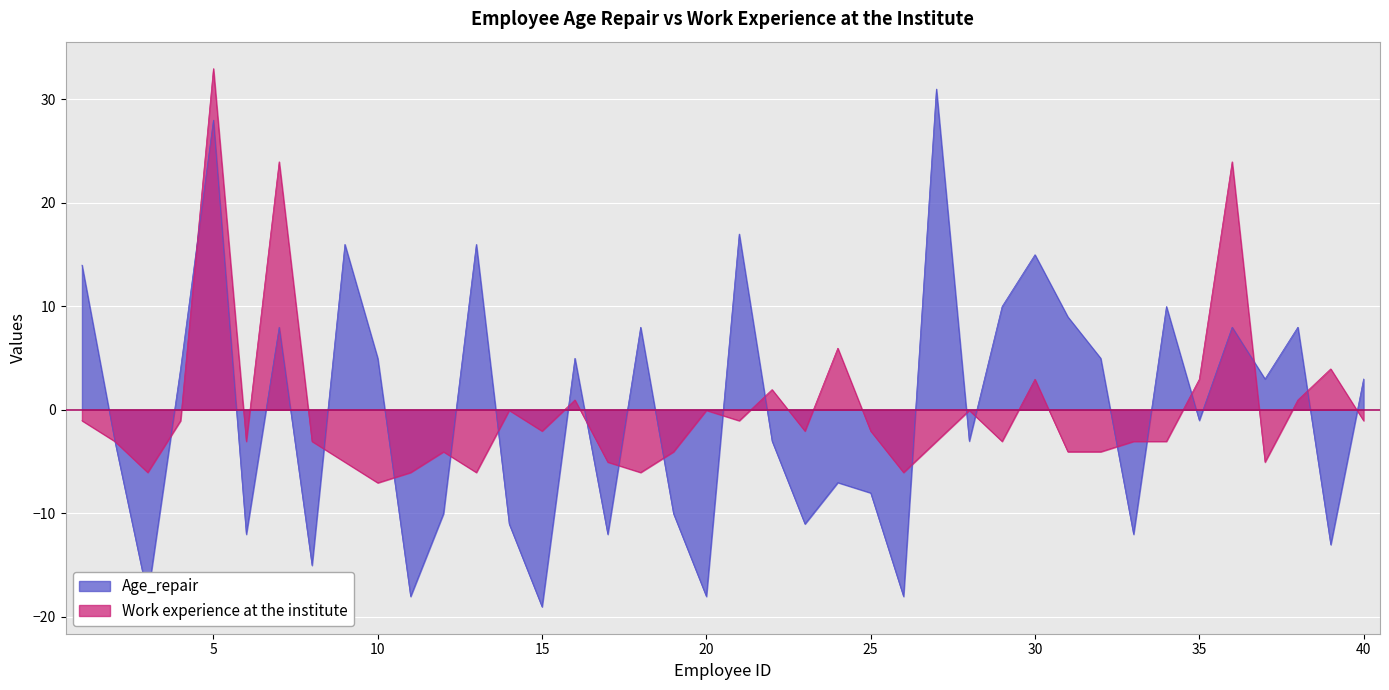

Rank the series by their average value, from lowest to highest.

Work experience at the institute, Age_repair